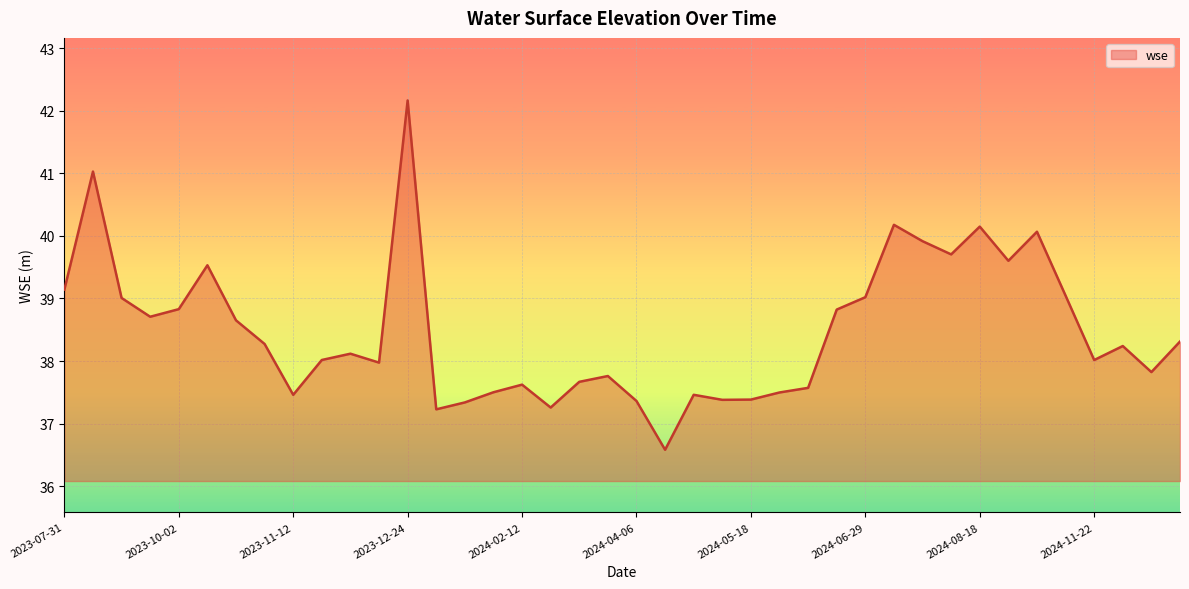

What is the greatest value displayed?

42.2